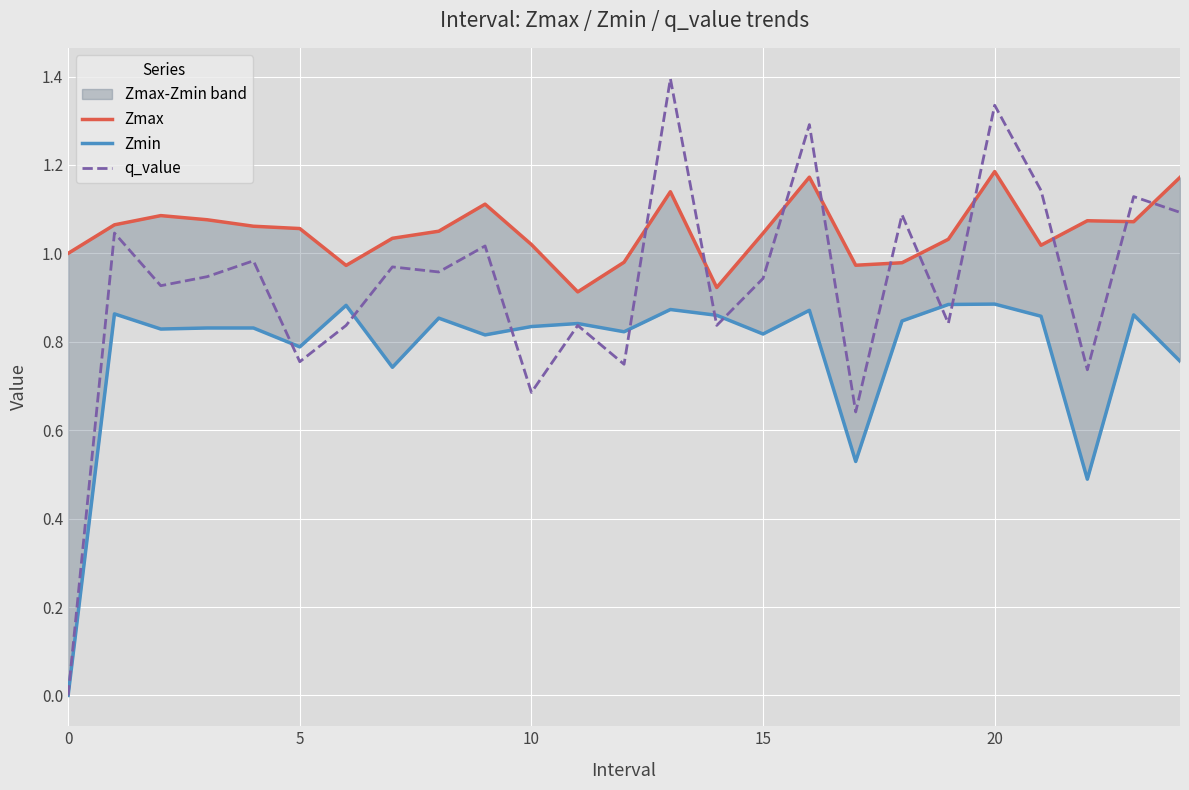

What is the lowest value of the Zmax series?

0.9